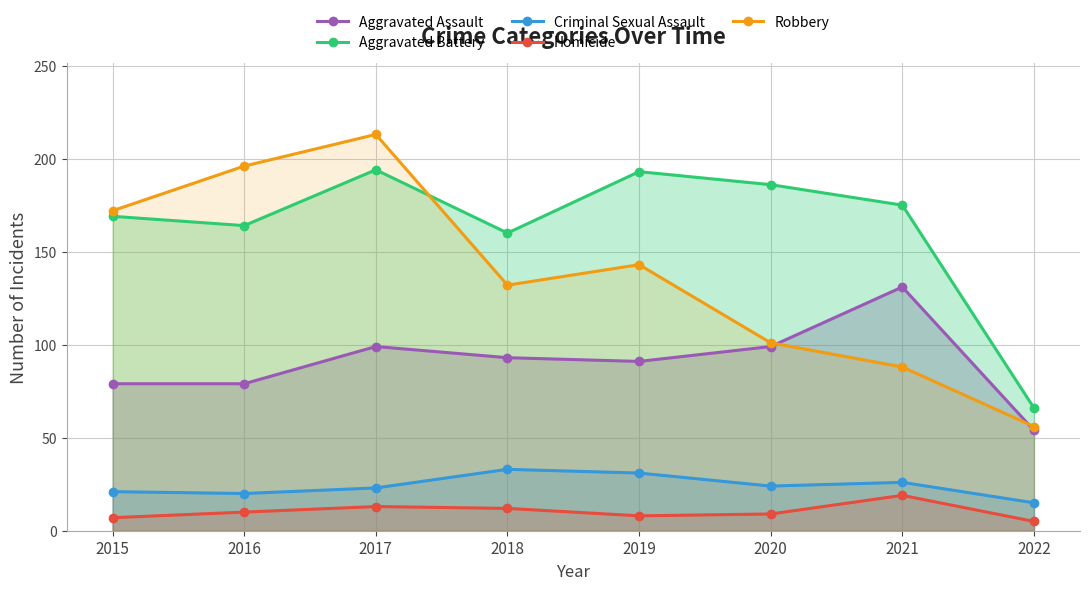

Which series has the largest total across all categories?

Aggravated Battery